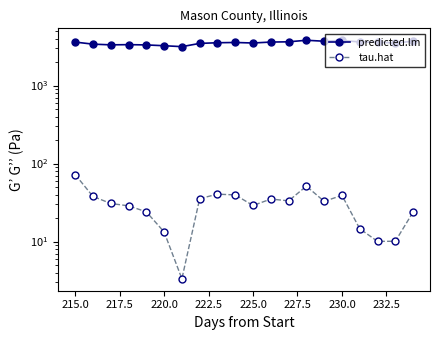

Reading left to right, extract all data points from this chart.

predicted.lm: 3609.8	3396.8	3326.8	3346.7	3319.7	3242.4	3154.9	3471.6	3540.5	3567.7	3513.1	3612.9	3638.5	3809.6	3701.7	3793.2	3622.8	3601.1	3509.9	3703.2
tau.hat: 72.2	37.9	30.8	28.7	24.1	13.3	3.3	35.5	40.5	39.7	29.0	35.1	33.3	51.3	32.8	39.1	14.6	10.1	10.1	23.9